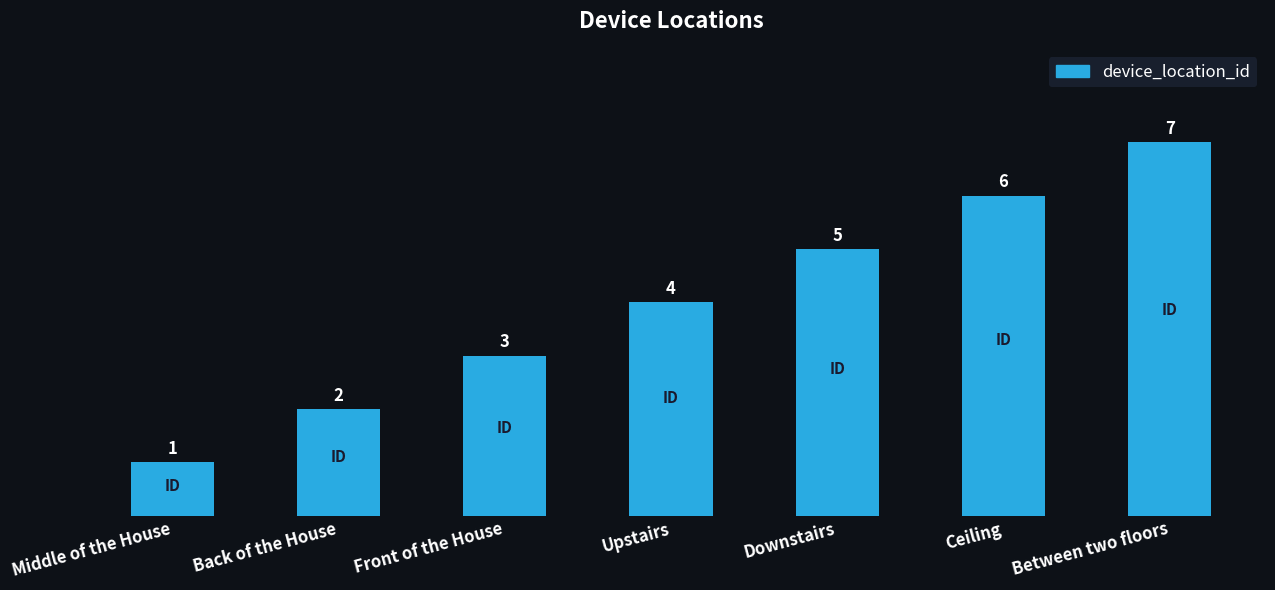

Which category has the highest value across all series?

Between two floors